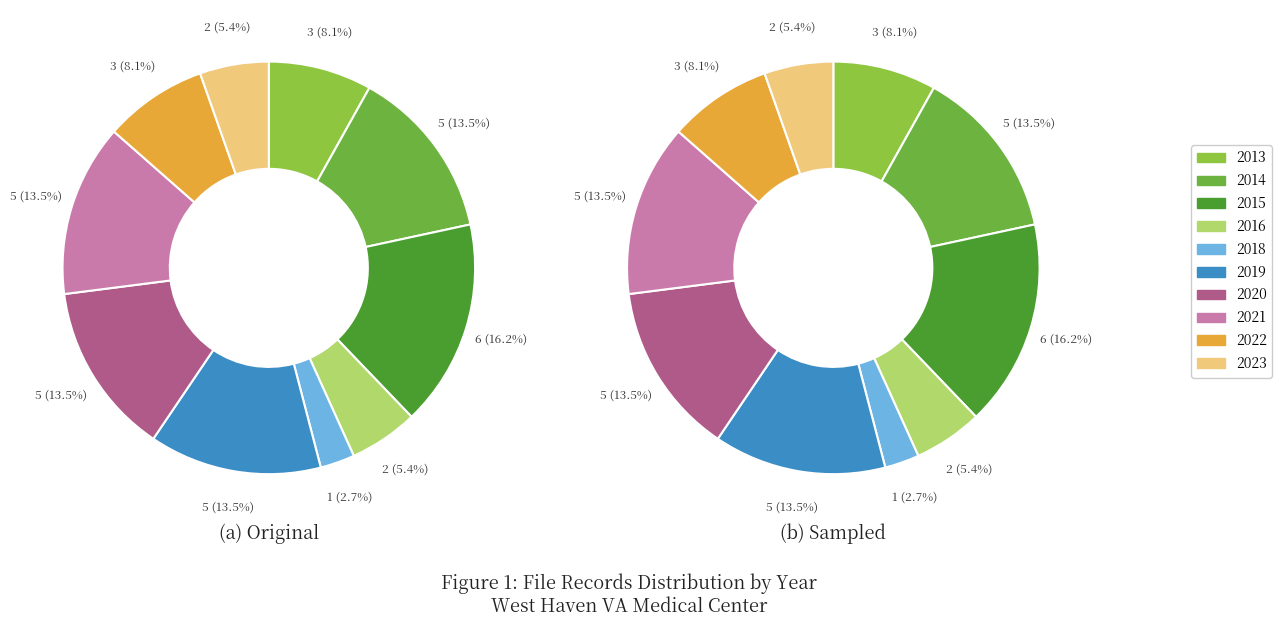

How many segments does this pie chart have?

10